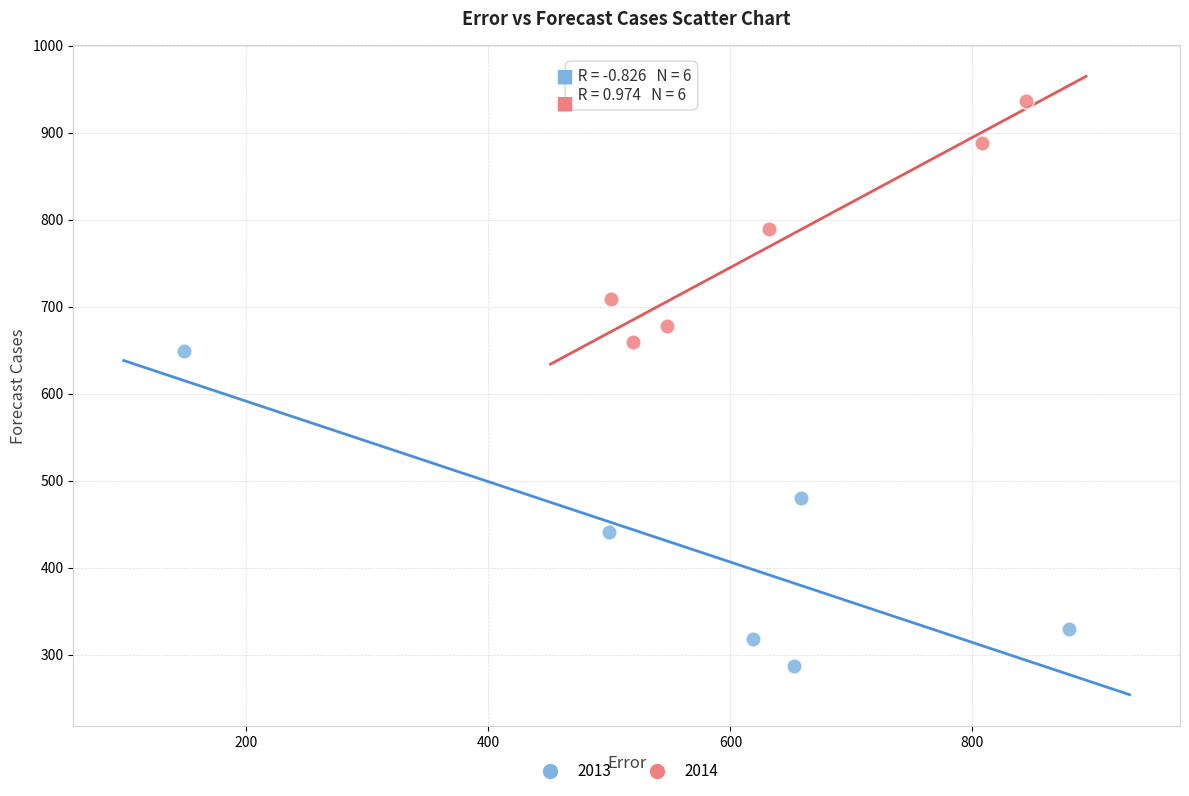

Which series contains the highest Y value?

2014